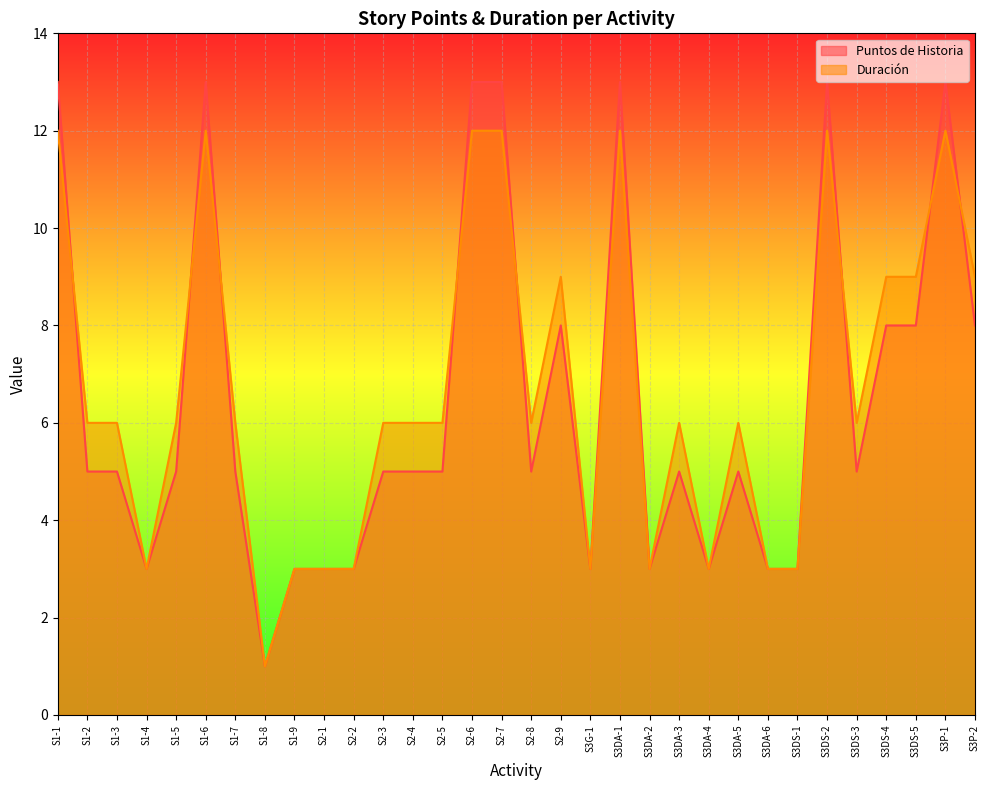

How many data points in Duración are less than 6?

10